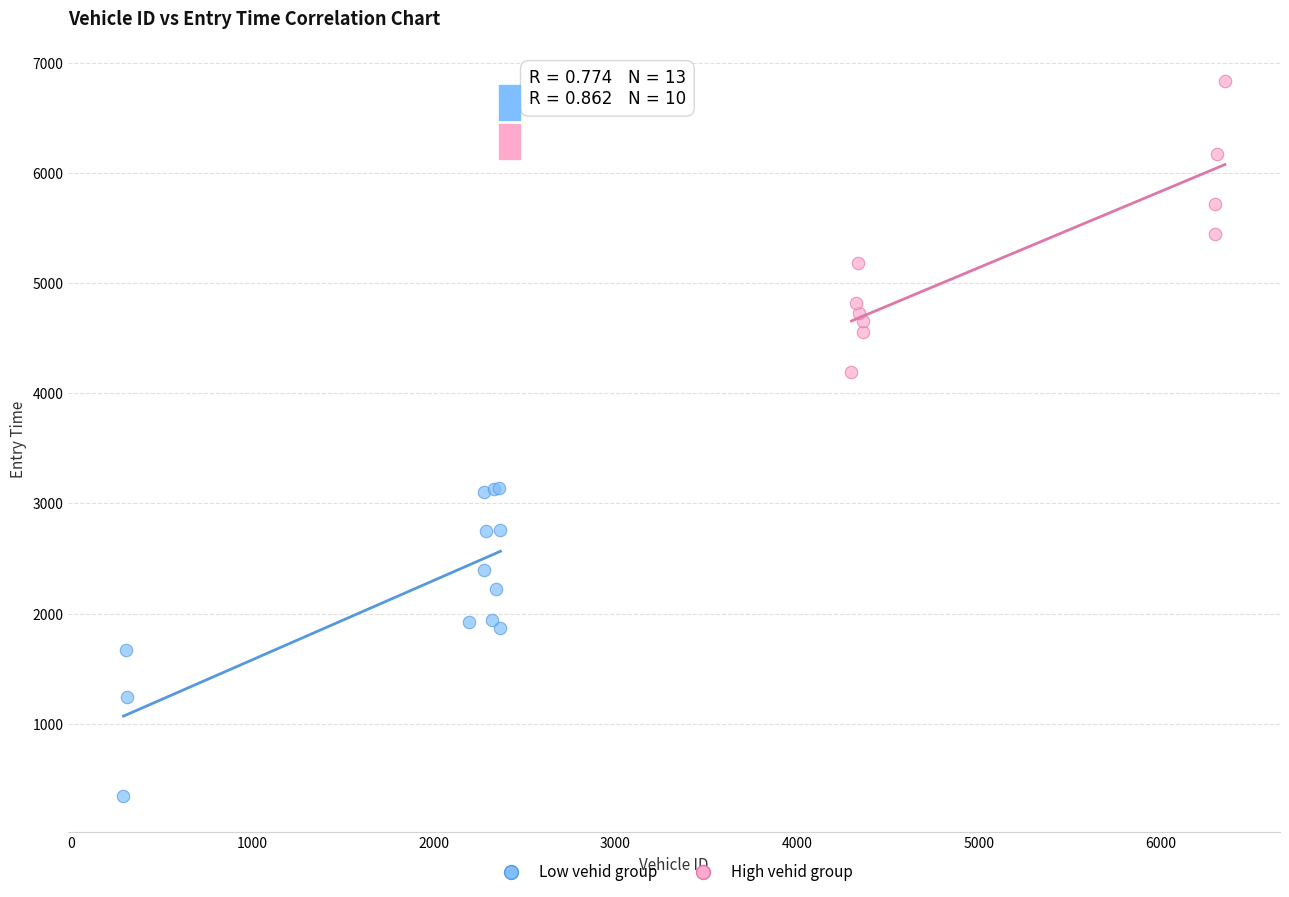

Which series has the widest spread of Y values?

Low vehid group